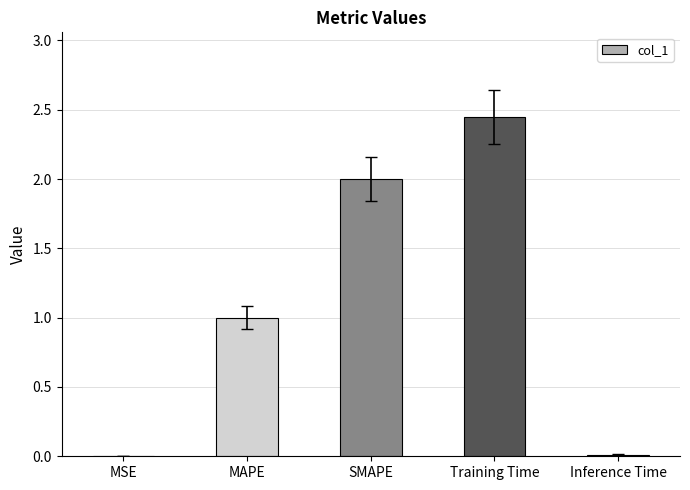

At which label does the data first exceed 1?

MAPE